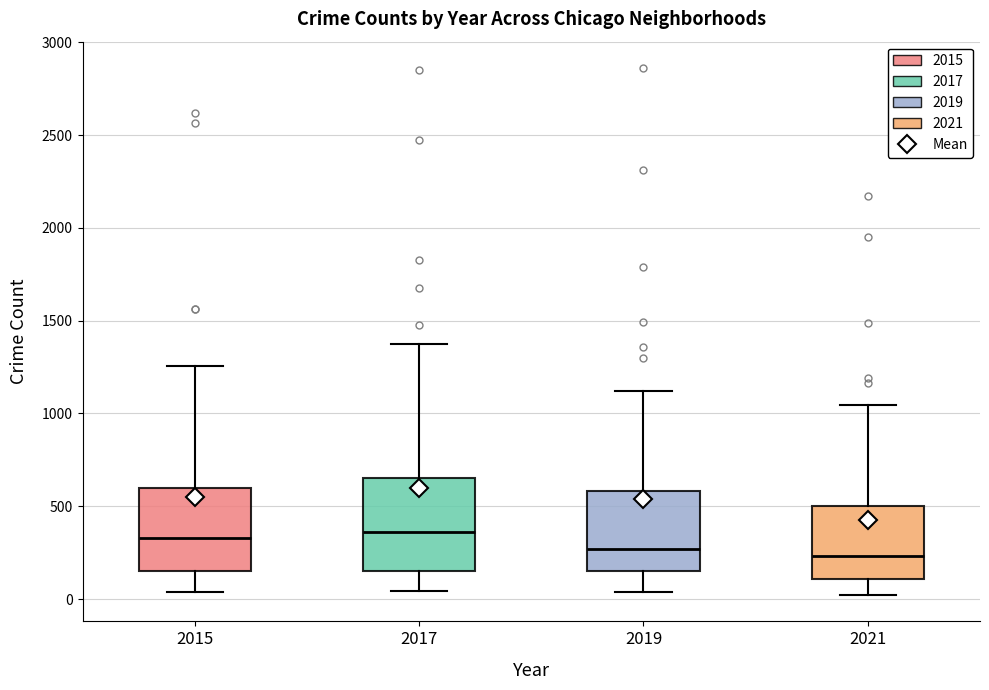

Where does the upper whisker of the box at x = 2019 end on the y-axis? The values are not printed on the chart, so give them approximately, as read against the axis.

1100